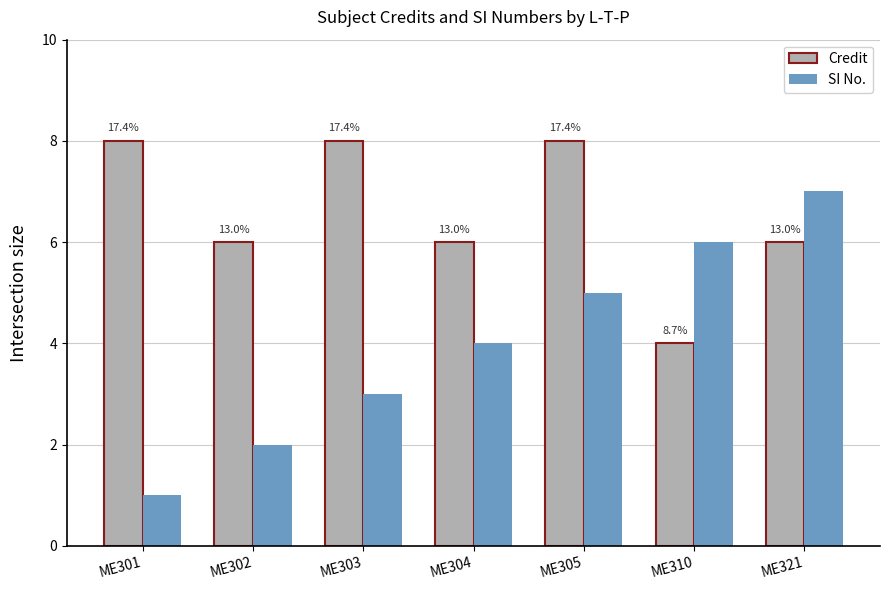

How many groups of bars are there?

7